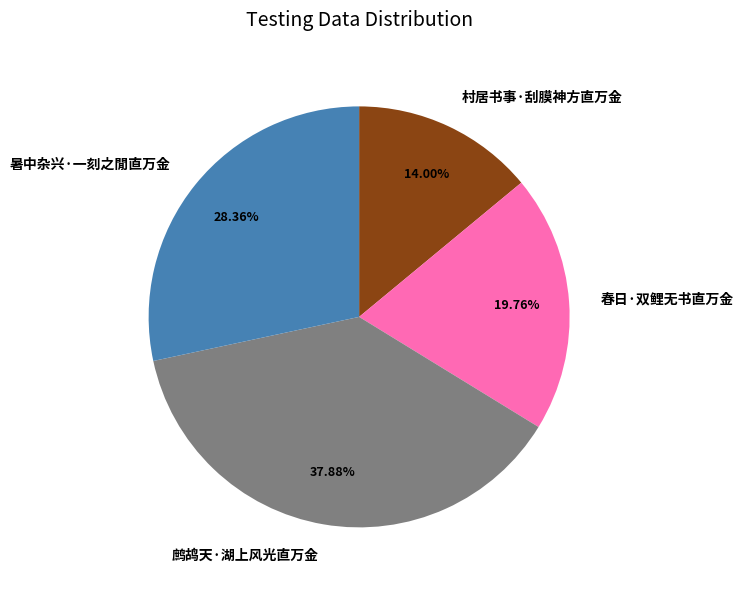

Which category has the smallest portion of the pie?

村居书事·刮膜神方直万金